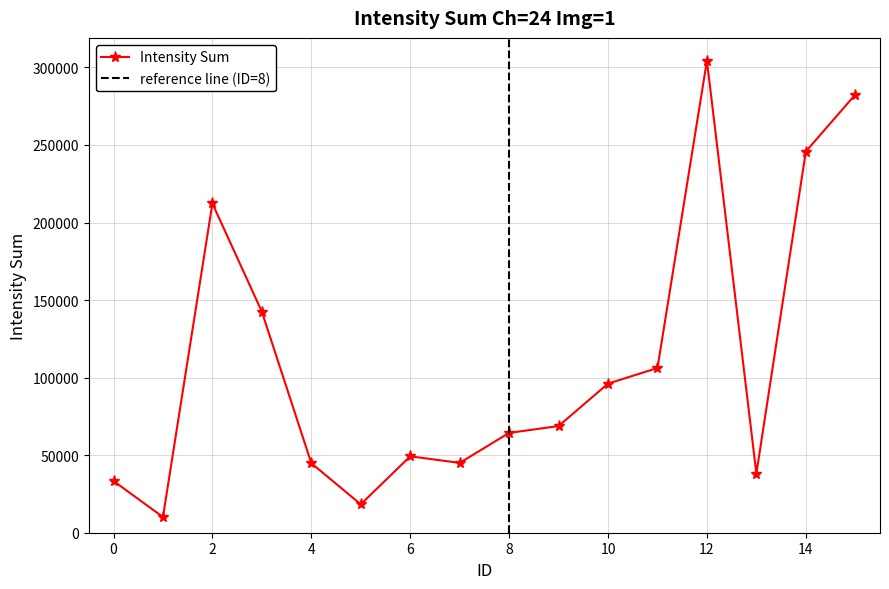

What is the change in value from 4 to 7?

+183